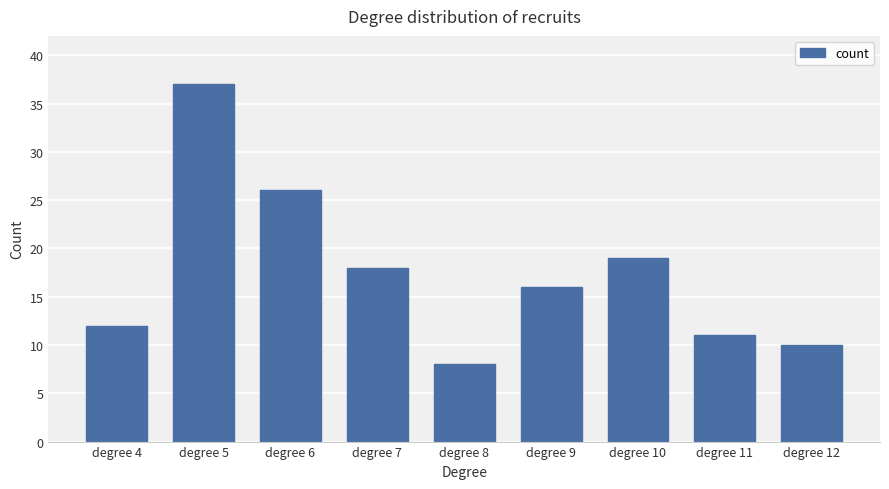

What is the difference between the second highest and second lowest values?

16